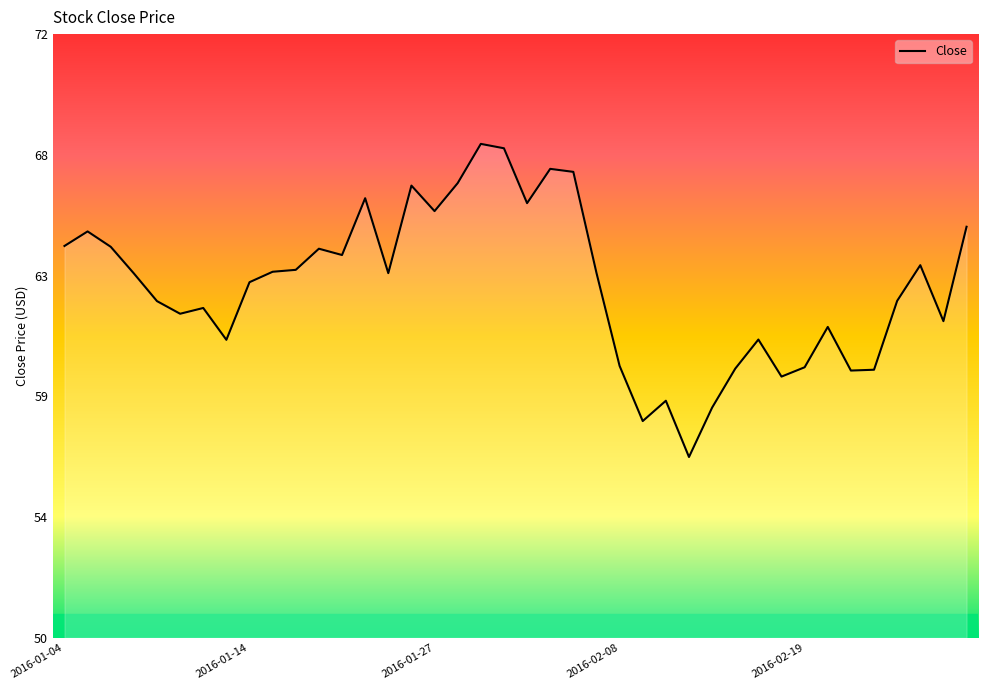

Is this an area chart (filled region under the line)?

No